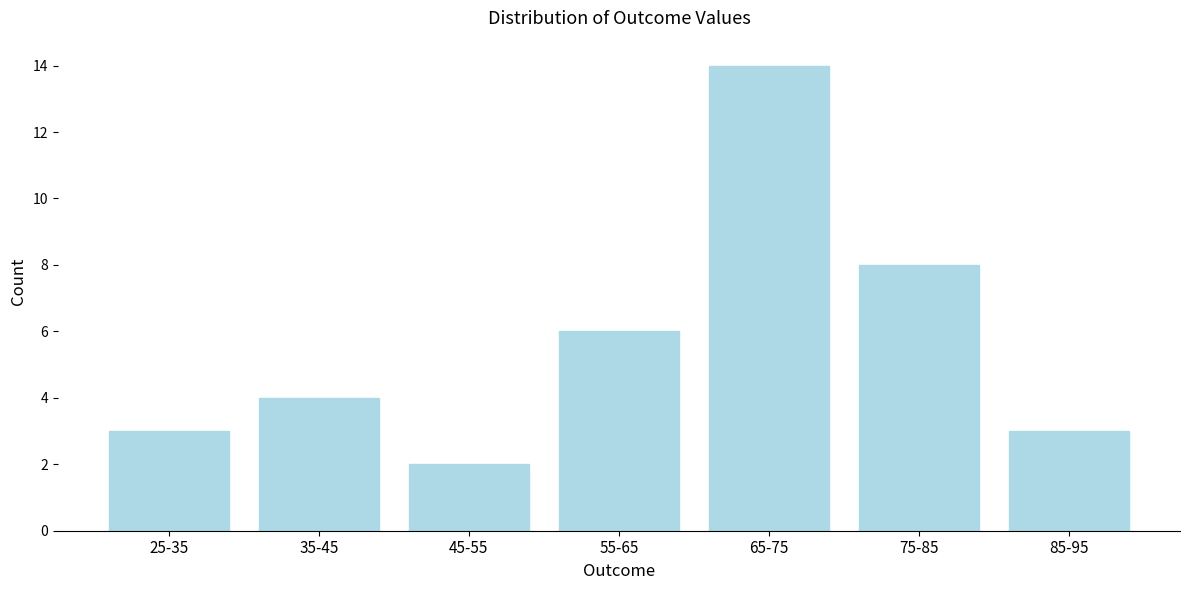

Reading right to left, what are all the values shown in this chart?

3	8	14	6	2	4	3